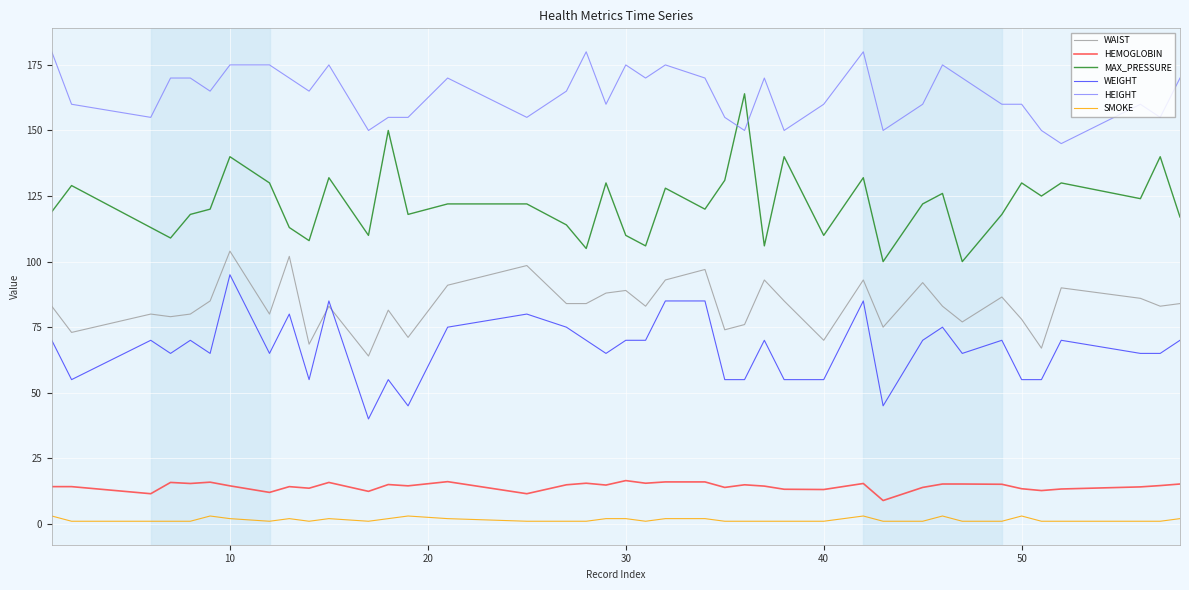

True or false: HEIGHT and WEIGHT intersect in this chart.

False